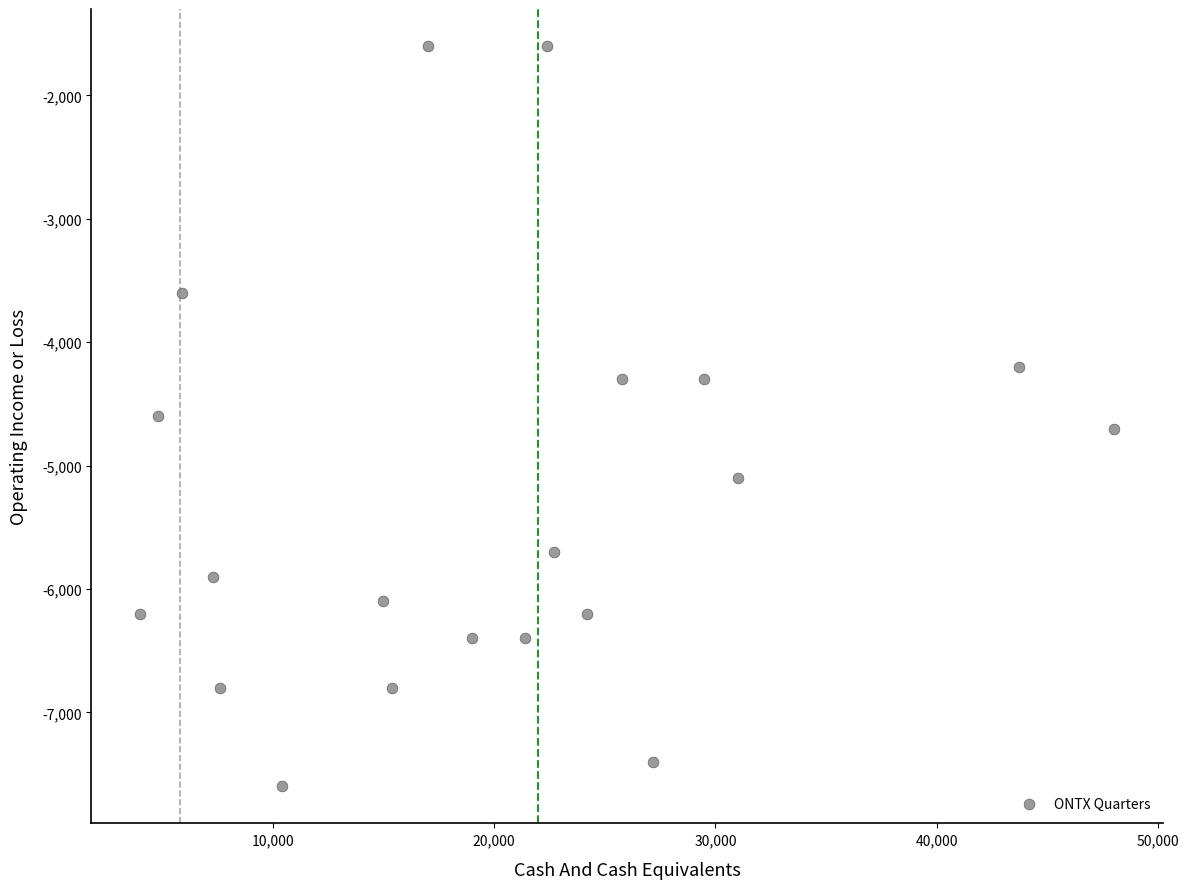

What is the range of X values (max minus min)?

44000